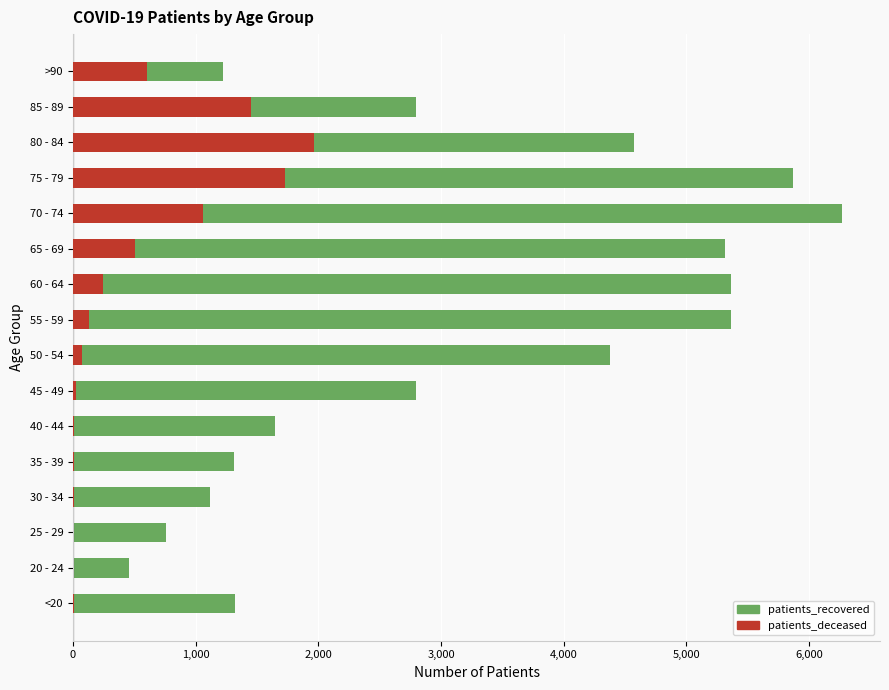

Which series has the largest range (max minus min)?

patients_recovered